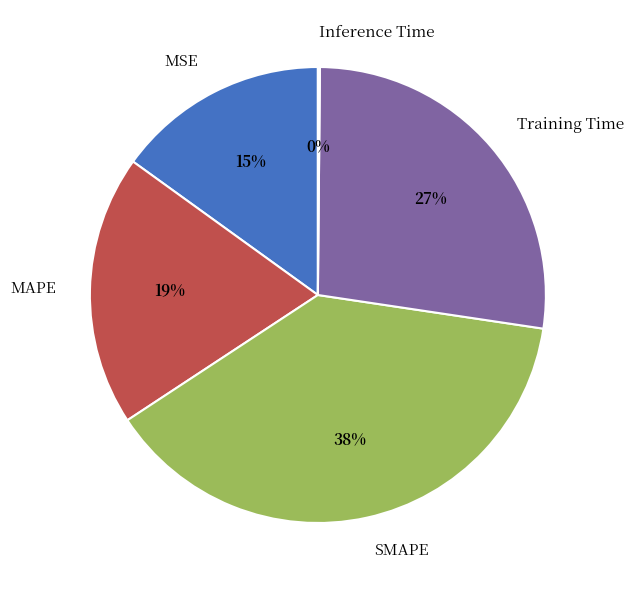

True or false: MSE accounts for 15% of the total.

True